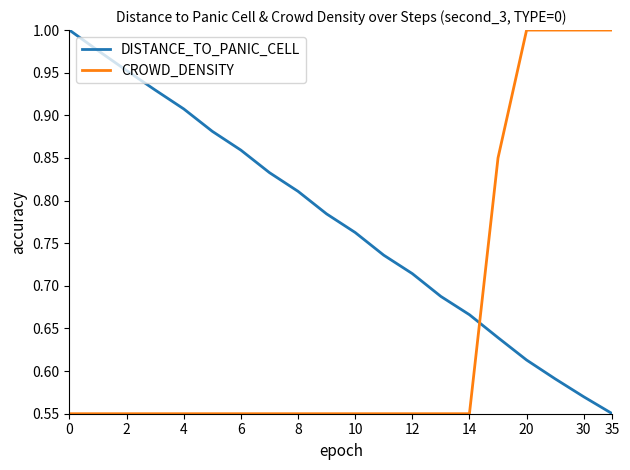

Which series has the largest total across all categories?

DISTANCE_TO_PANIC_CELL